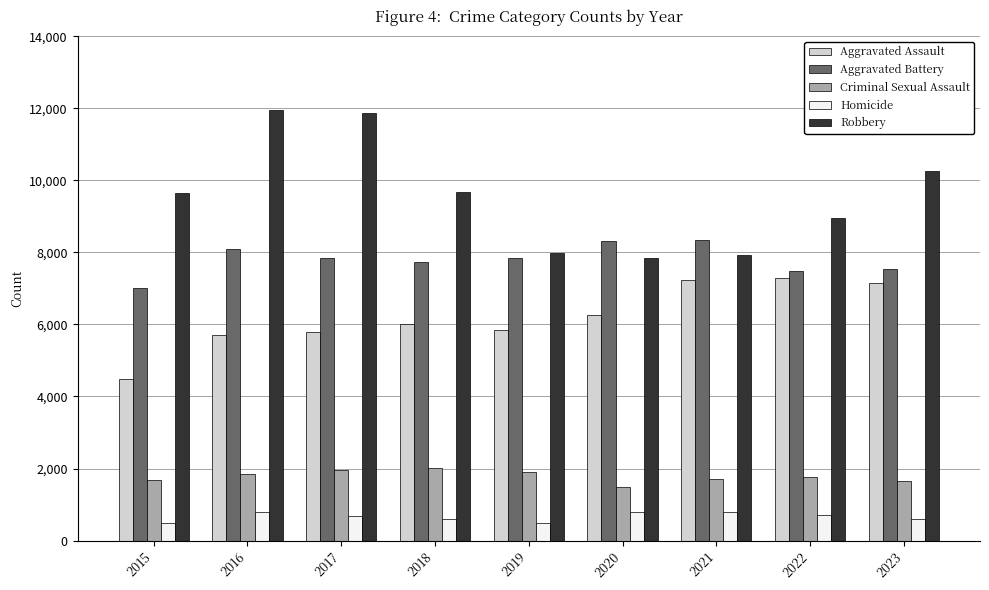

What is the maximum value for Aggravated Battery?

8347